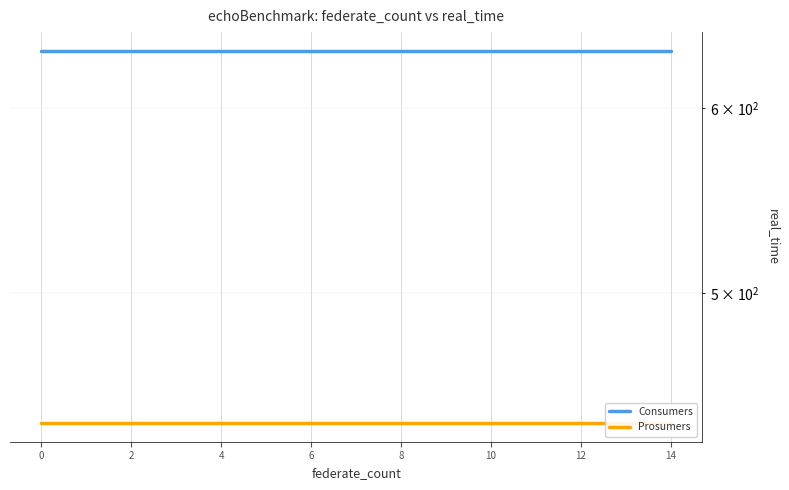

True or false: Consumers has more than 1 points higher than both neighbors.

False